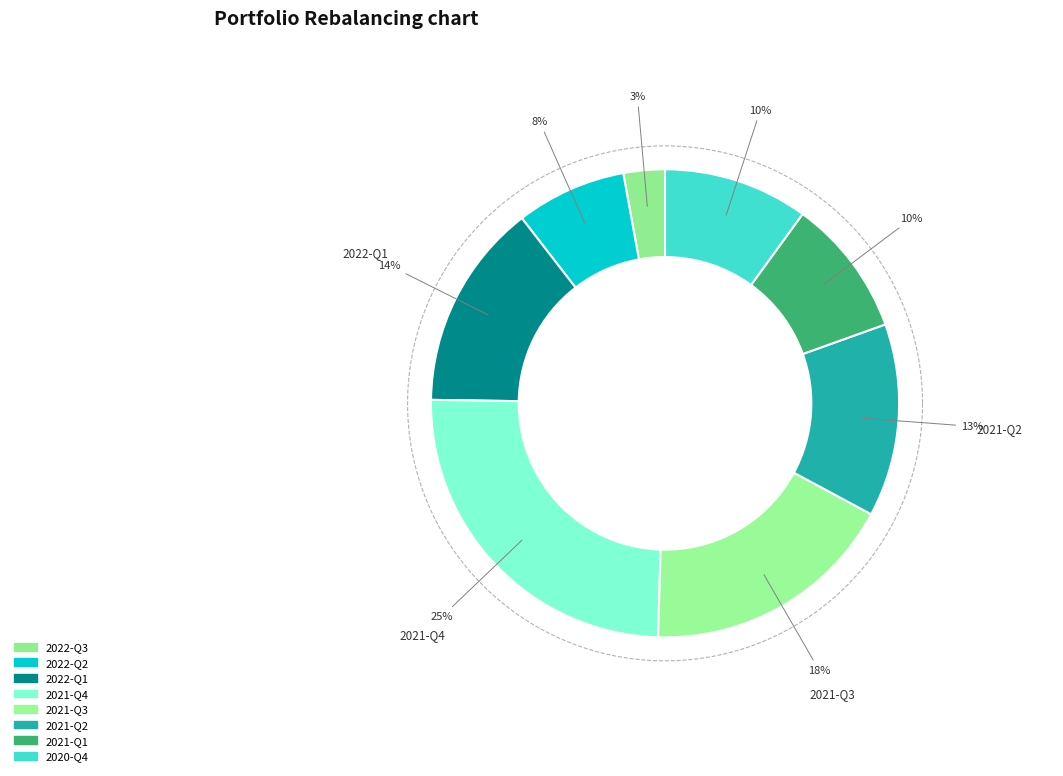

How many slices are in this pie chart?

8